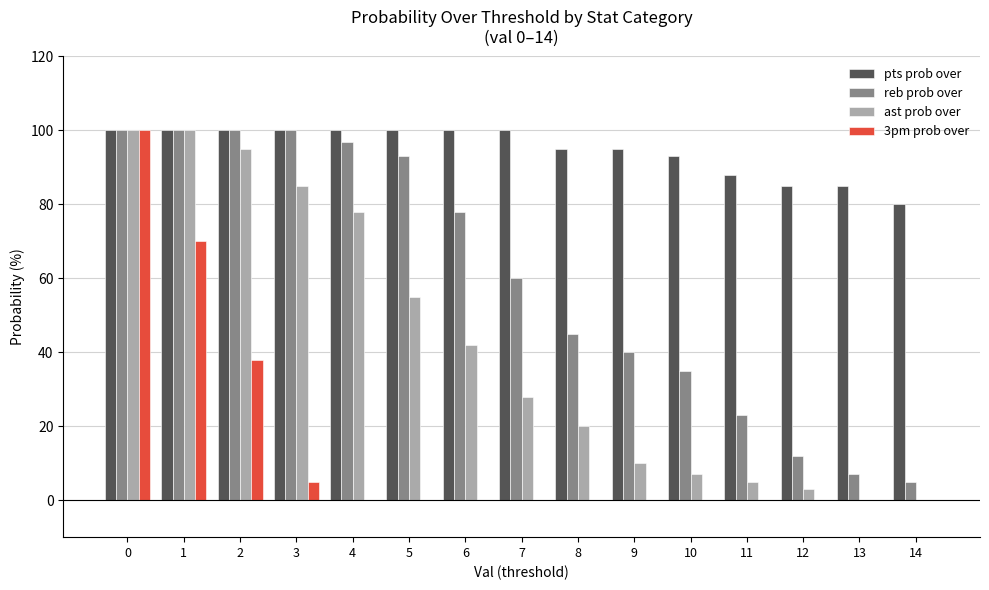

True or false: pts prob over has a value of 95 at 8.

True